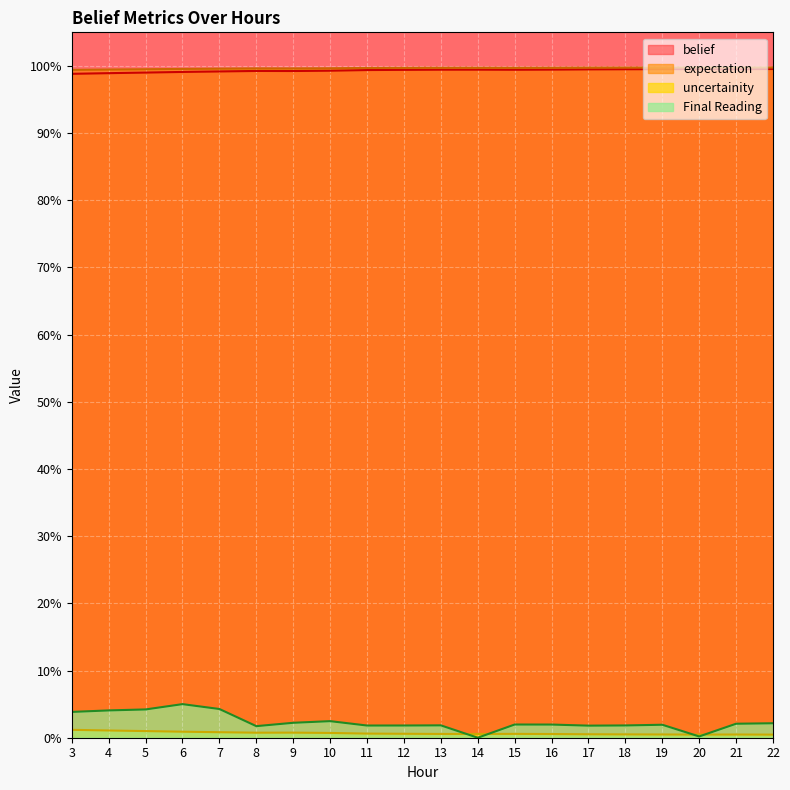

Reading left to right, what are all the values shown in this chart?

belief: 1.0	1.0	1.0	1.0	1.0	1.0	1.0	1.0	1.0	1.0	1.0	1.0	1.0	1.0	1.0	1.0	1.0	1.0	1.0	1.0
expectation: 1.0	1.0	1.0	1.0	1.0	1.0	1.0	1.0	1.0	1.0	1.0	1.0	1.0	1.0	1.0	1.0	1.0	1.0	1.0	1.0
uncertainity: 0.0	0.0	0.0	0.0	0.0	0.0	0.0	0.0	0.0	0.0	0.0	0.0	0.0	0.0	0.0	0.0	0.0	0.0	0.0	0.0
Final Reading: 0.0	0.0	0.0	0.1	0.0	0.0	0.0	0.0	0.0	0.0	0.0	0.0	0.0	0.0	0.0	0.0	0.0	0.0	0.0	0.0